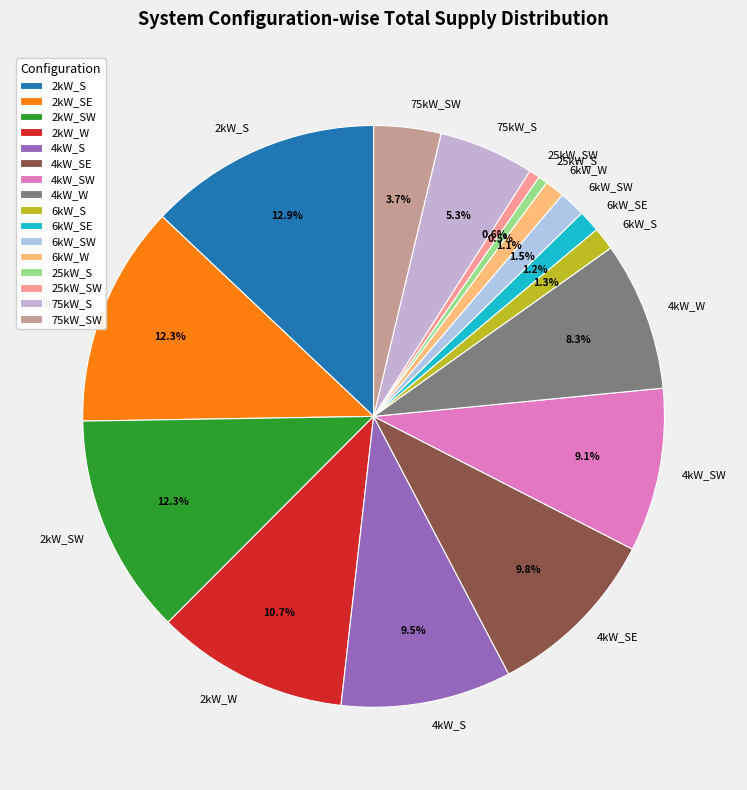

Count the number of slices in the pie.

16